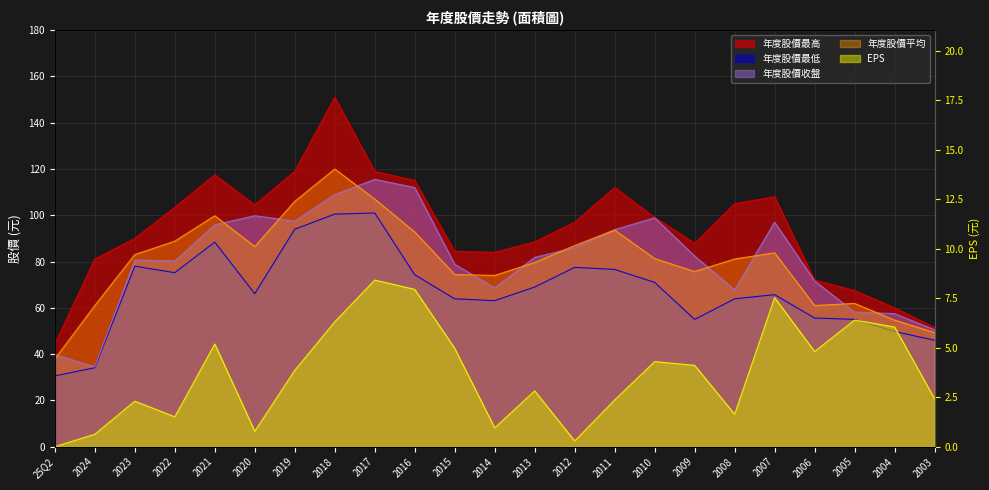

What is the sum of the 年度股價最高 values at 2022 and 2021?

221.0